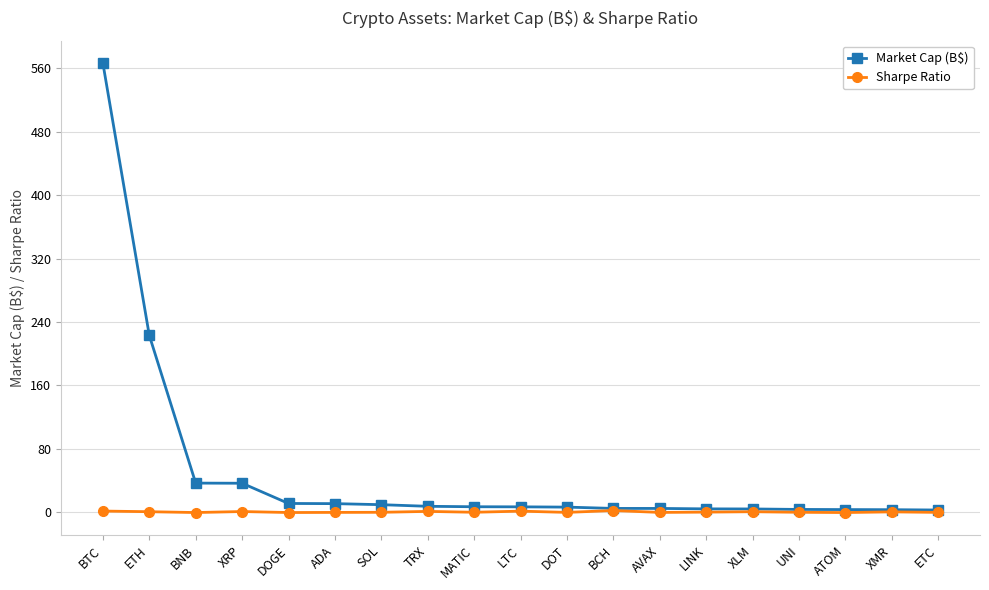

List the series in order of their peak value, lowest first.

Sharpe Ratio, Market Cap (B$)